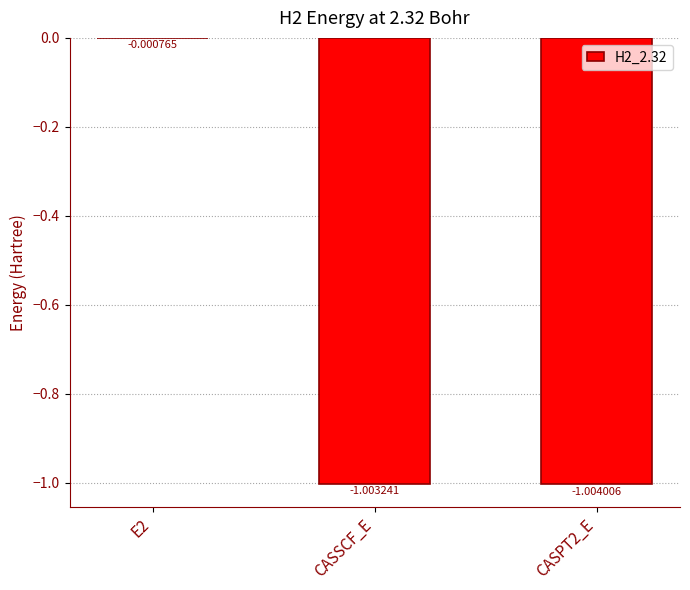

At which category does the chart reach its peak across all series?

E2